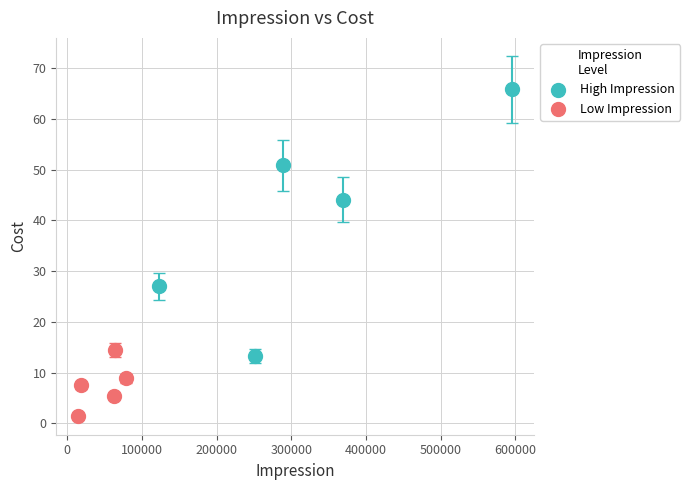

Which series contains the lowest Y value?

Low Impression